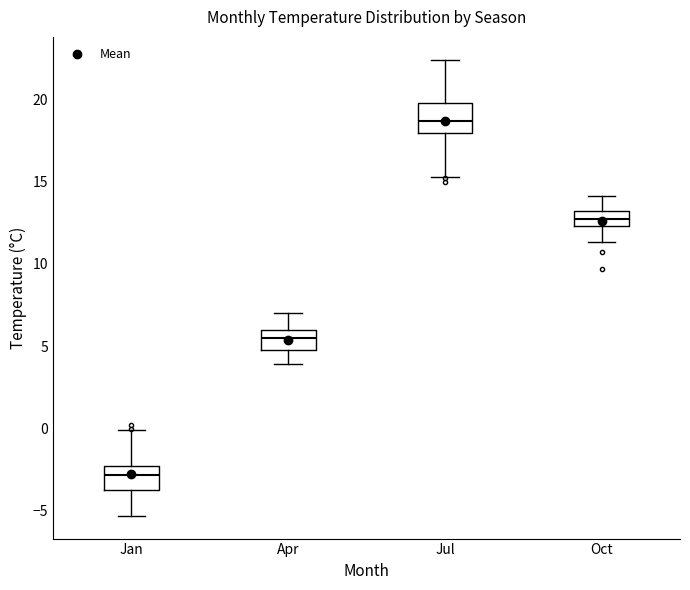

Where is the lower edge of the box for Jan on the y-axis? The values are not printed on the chart, so give them approximately, as read against the axis.

-3.5